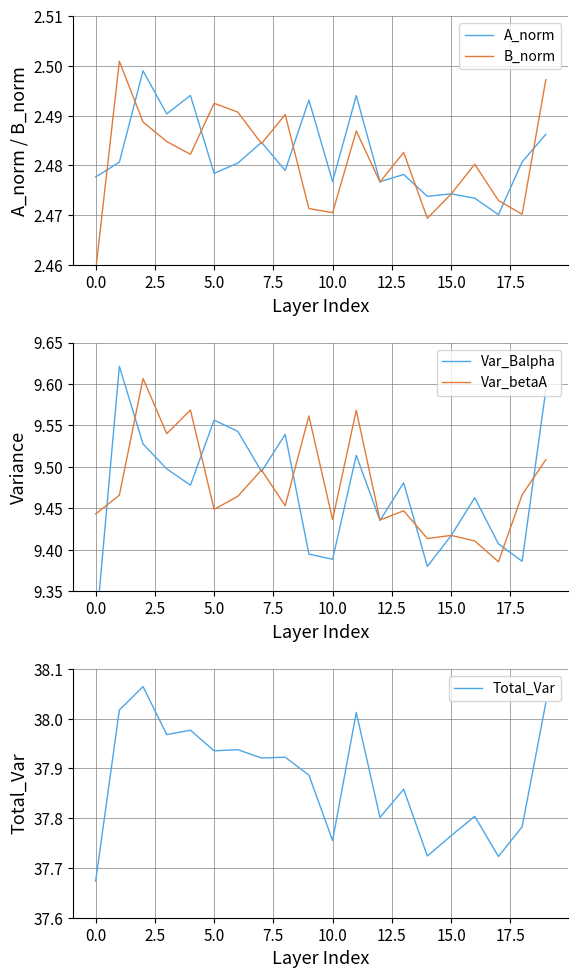

Is it true that A_norm equals 1.3 at 15.0?

False